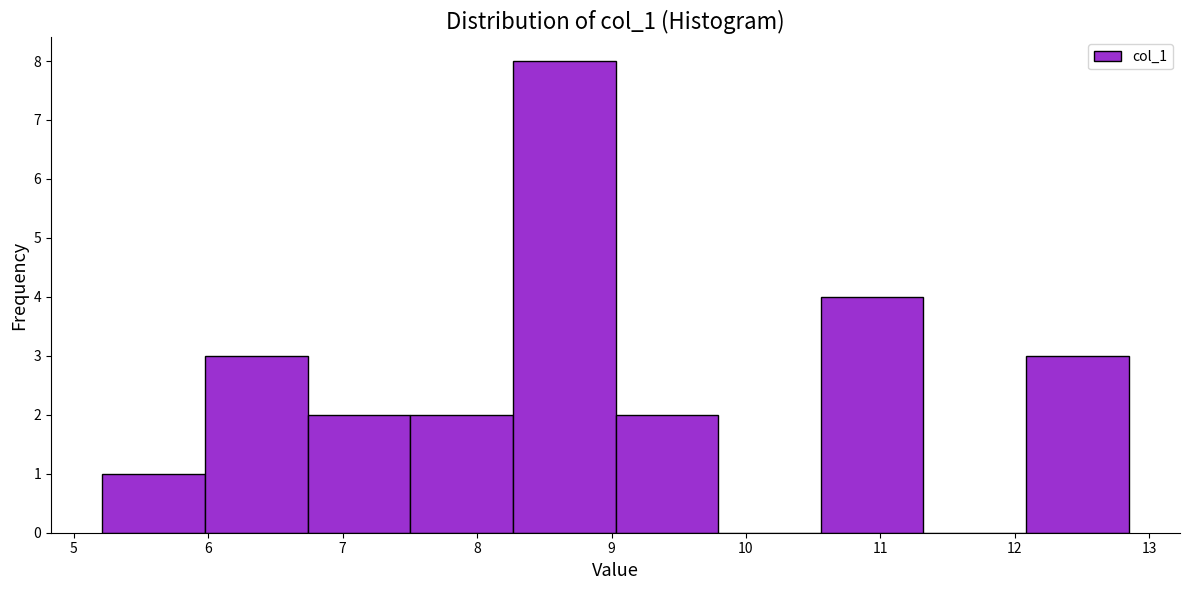

Which range on the x-axis has the tallest bar?

8.3 to 9.0